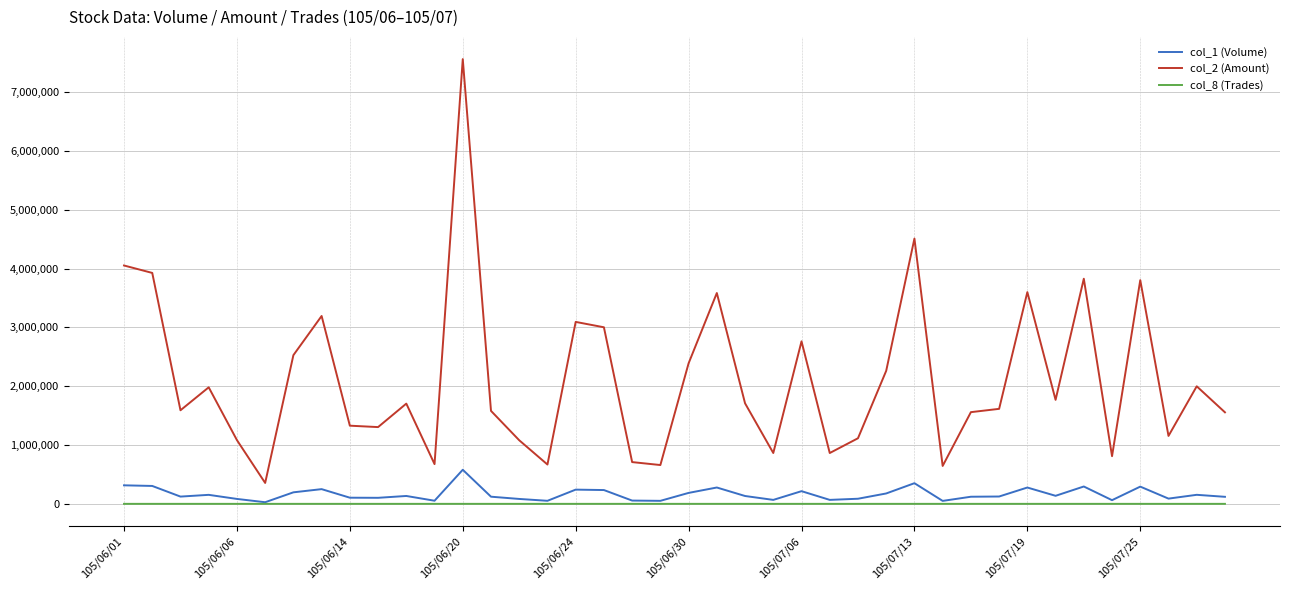

Which series has the largest total across all categories?

col_2 (Amount)